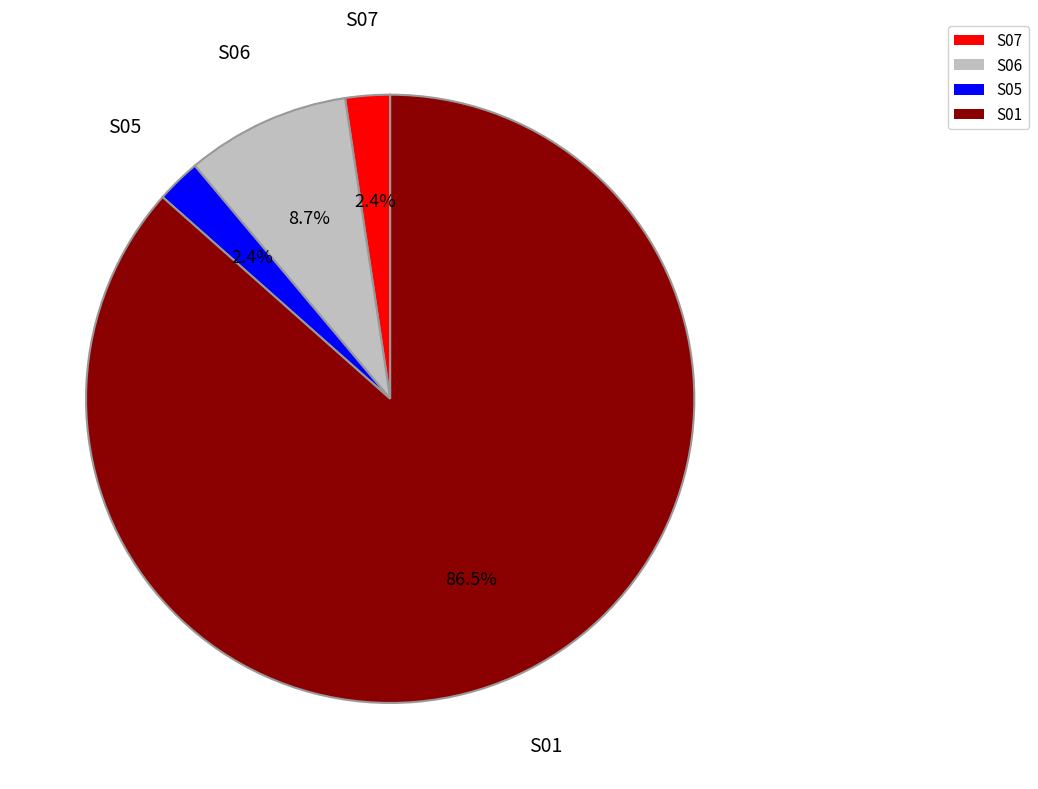

What percentage is NOT represented by S07?

97.6%